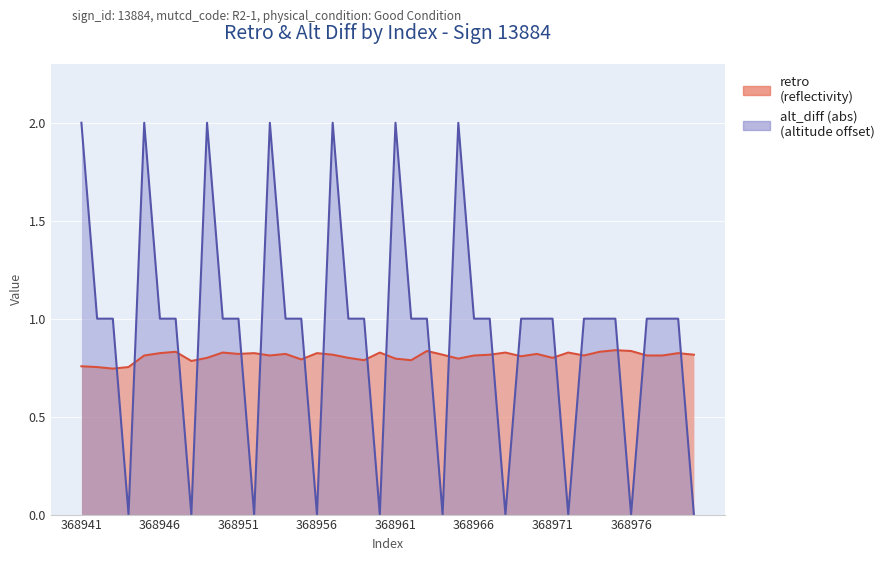

After their last crossing, which series has the higher values: alt_diff or retro?

retro